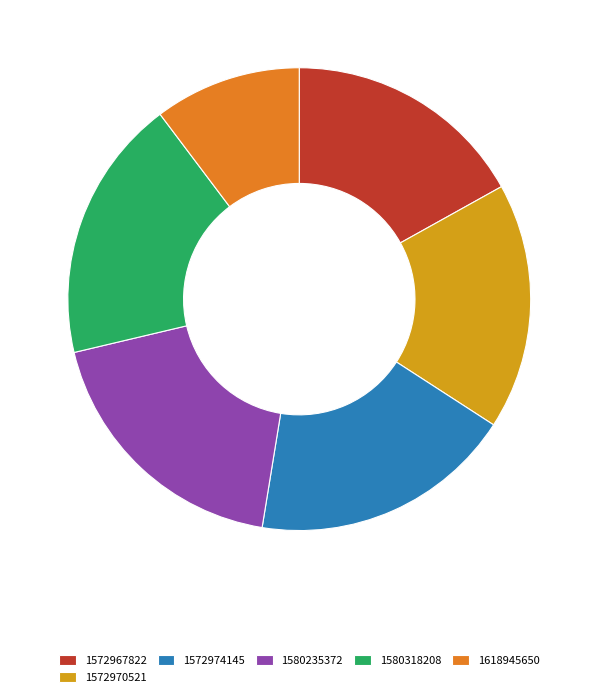

Which has a higher value, 1618945650 or 1580318208?

1580318208